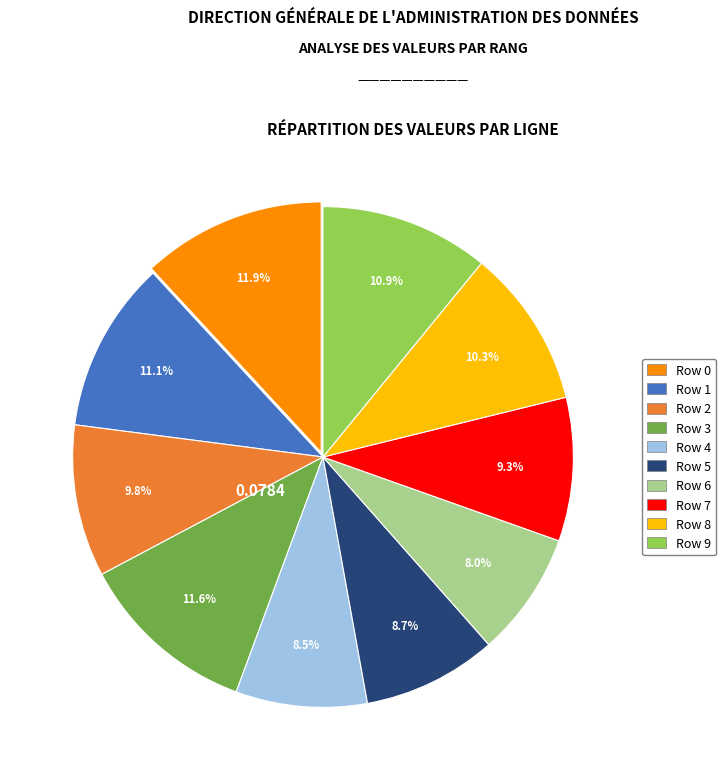

To the nearest percent, what percentage of the pie is Row 5?

9%